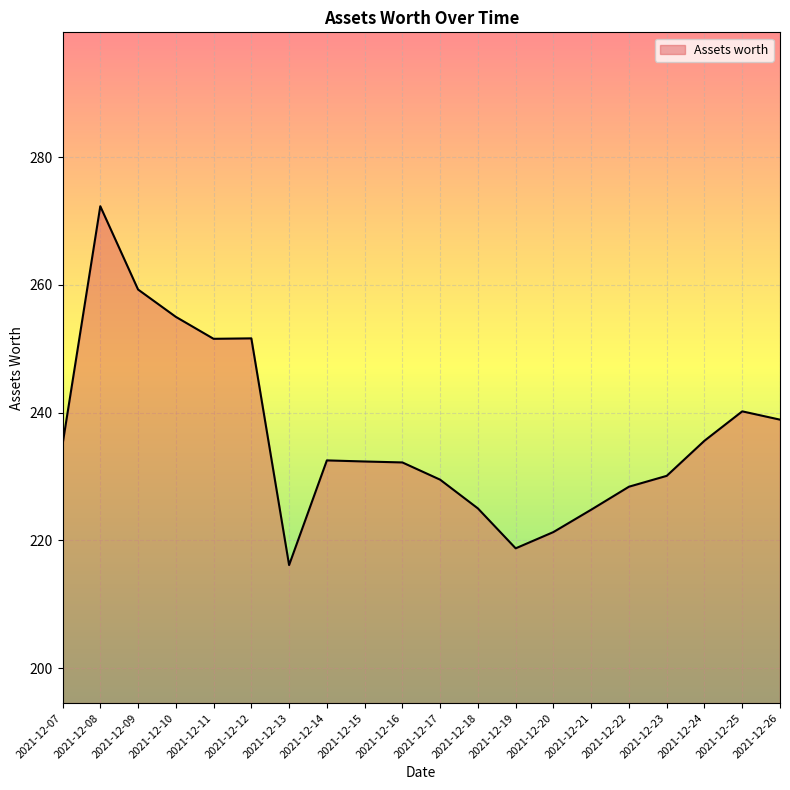

What is the ratio of the value at 2021-12-22 to the value at 2021-12-07?

1.0